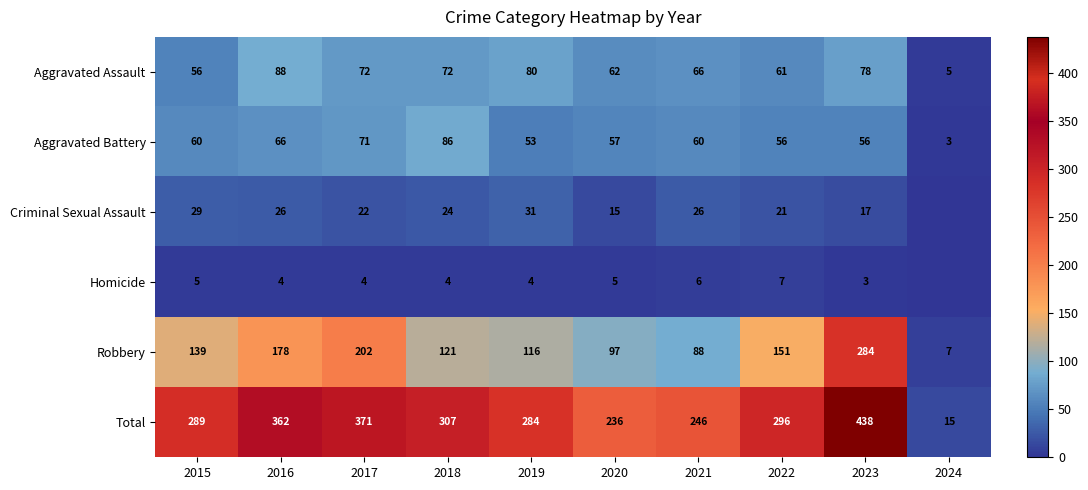

At 2017, list the series in order from smallest to largest.

Homicide, Criminal Sexual Assault, Aggravated Battery, Aggravated Assault, Robbery, Total